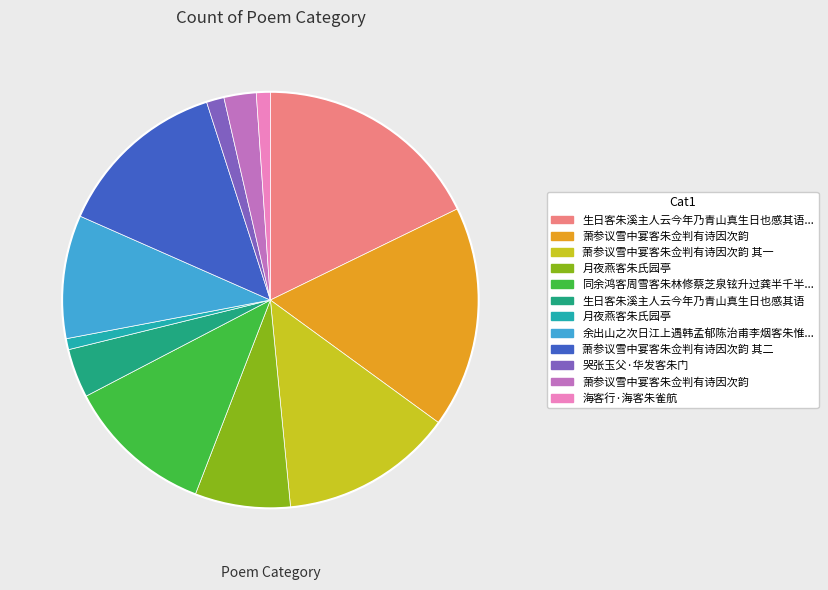

Does any single category account for the majority?

No